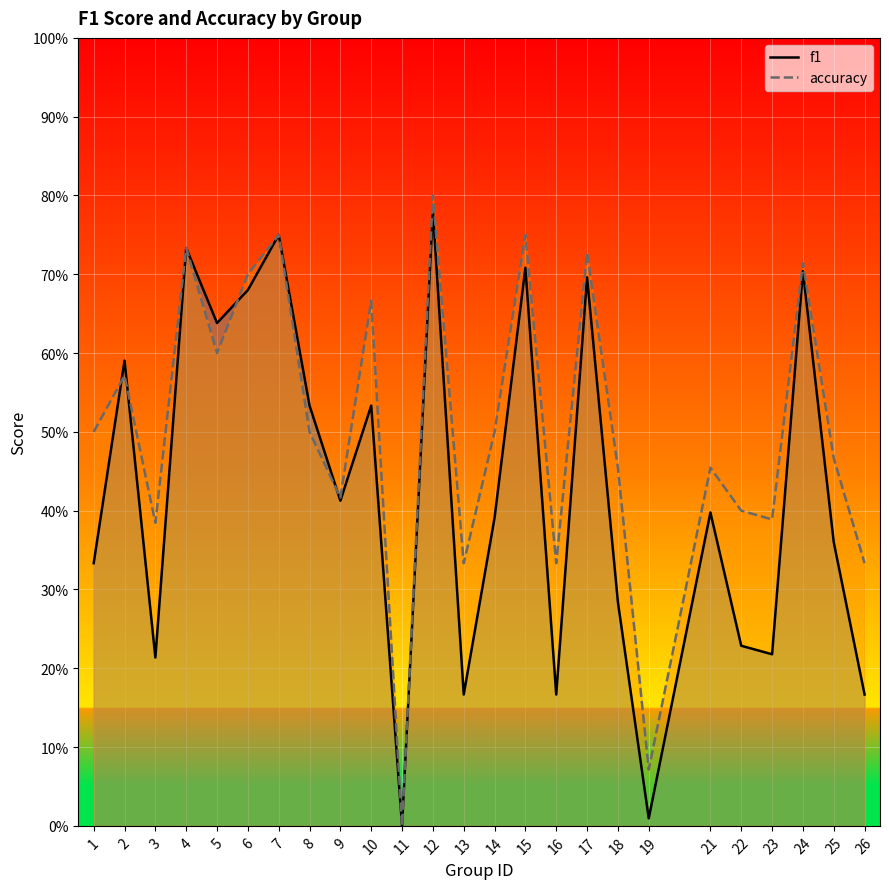

At 25, list the series in order from largest to smallest.

accuracy, f1